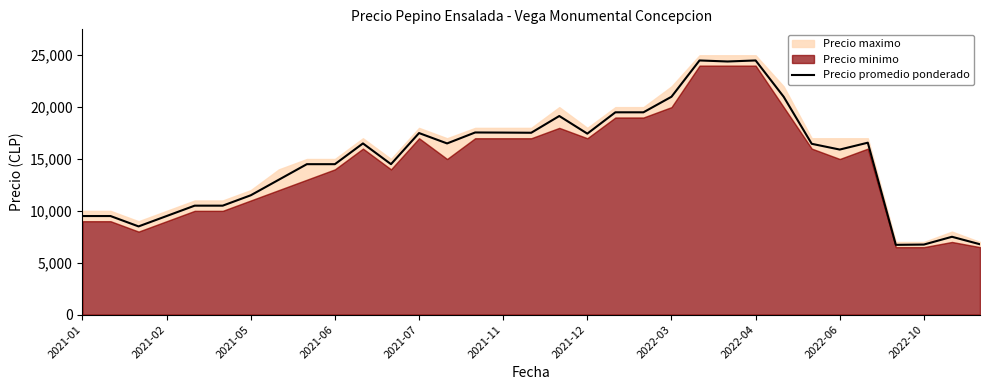

The value of Precio promedio ponderado at 2022-04 is 38595. True or false?

False